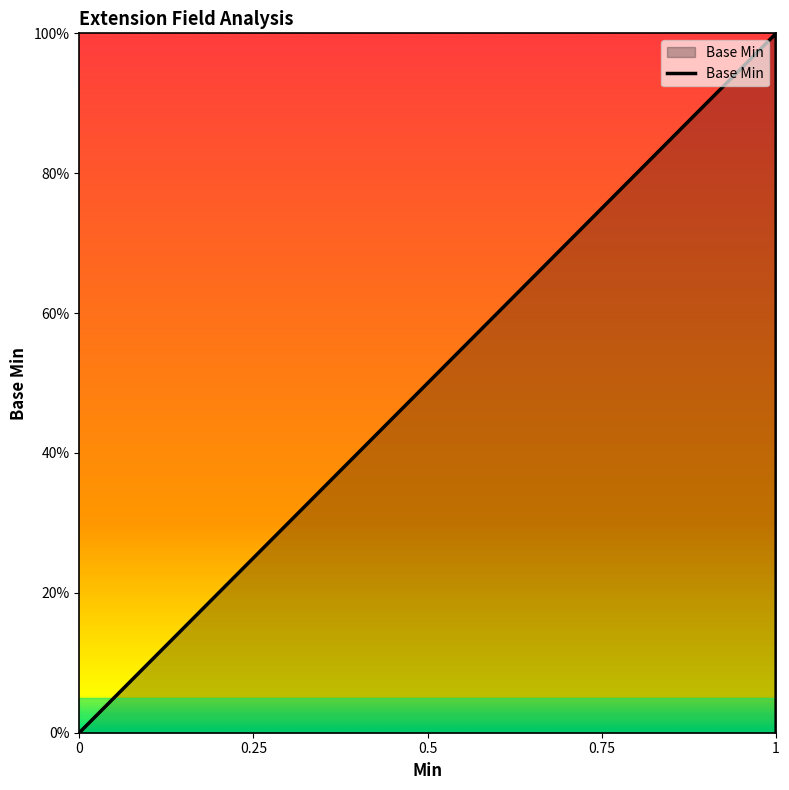

Count the number of values greater than 0.

1